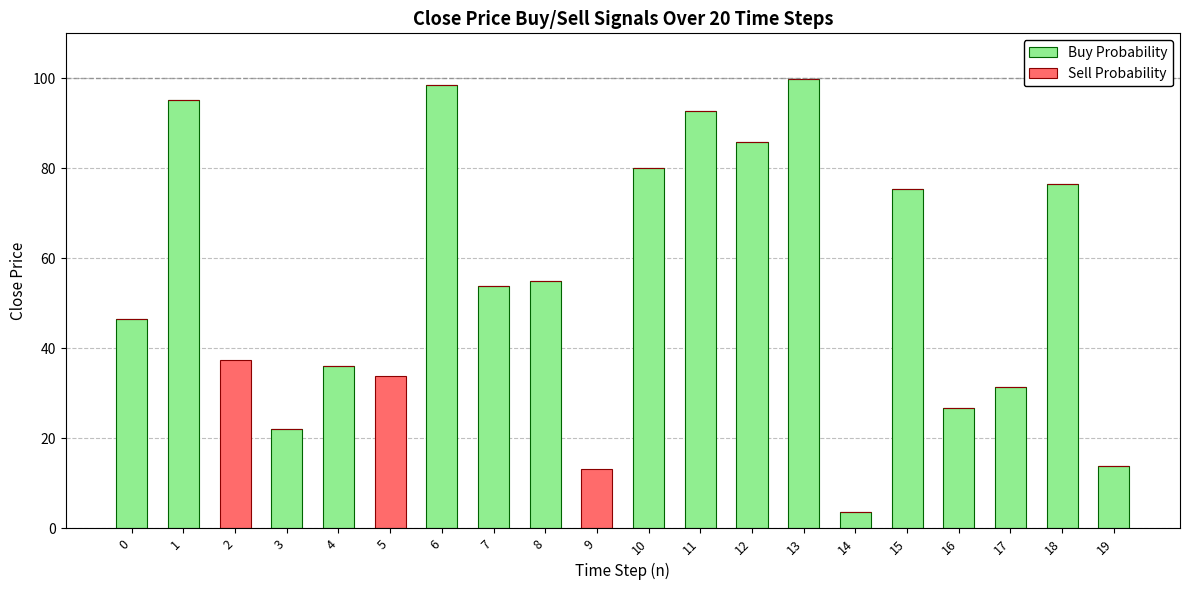

What is the total value across all series at 5?

33.9